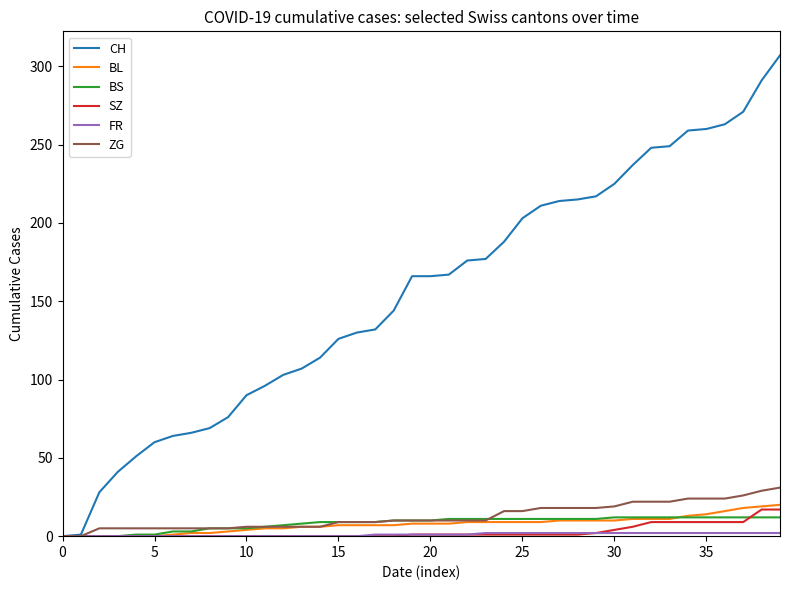

Which series has the largest total across all categories?

CH